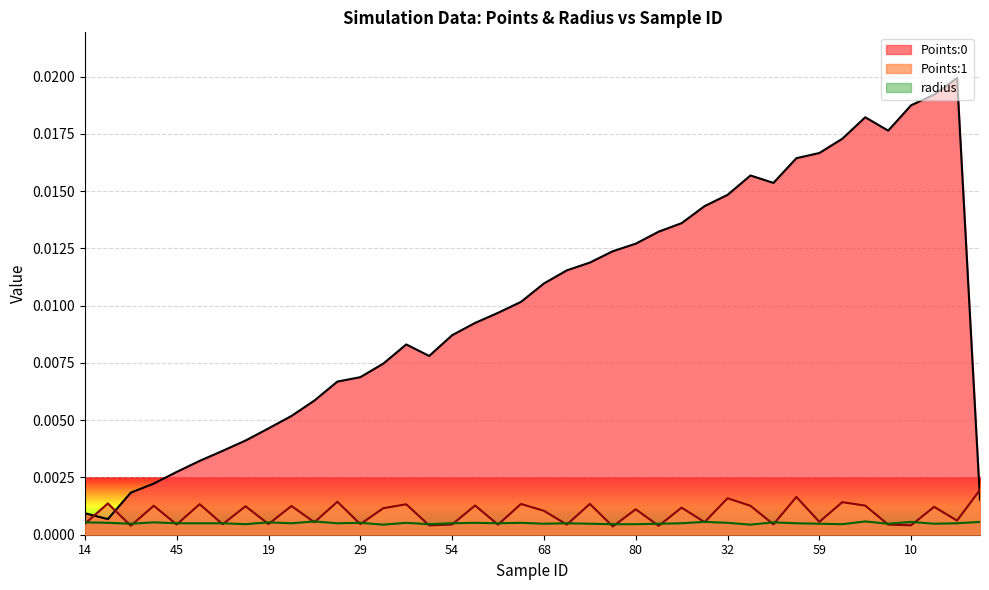

True or false: radius and Points:0 cross at least once.

False